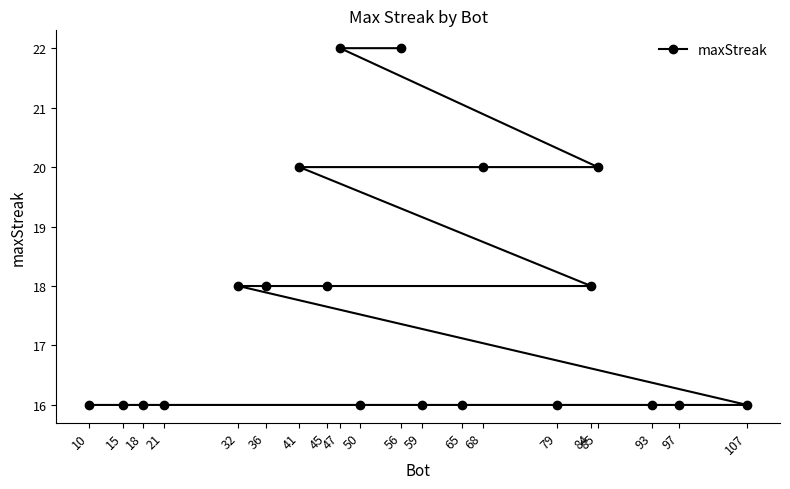

Reading left to right, extract all data points from this chart.

10=16	15=16	18=16	21=16	32=18	36=18	41=20	45=18	47=22	50=16	56=22	59=16	65=16	68=20	79=16	84=18	85=20	93=16	97=16	107=16